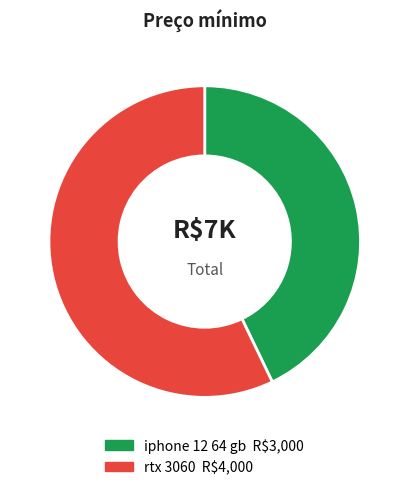

True or false: iphone 12 64 gb accounts for 43% of the total.

True